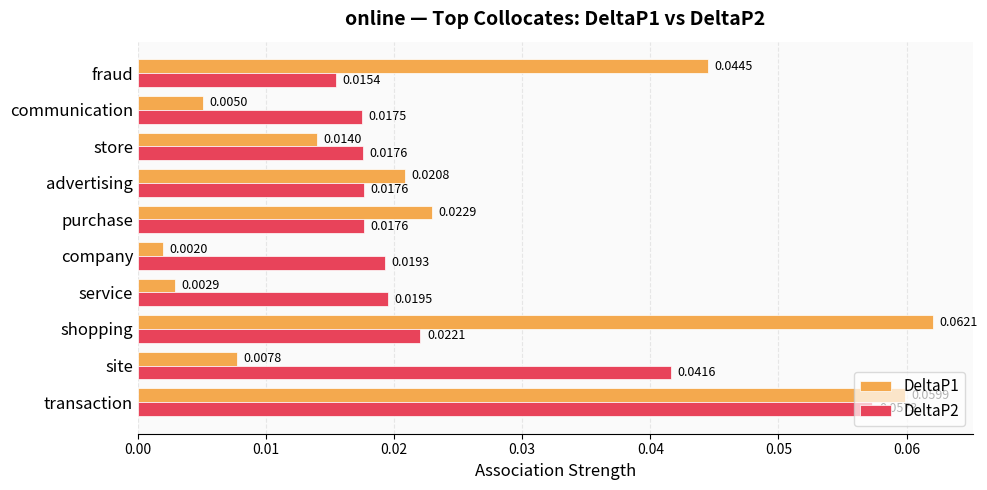

At which label does DeltaP1 reach its minimum?

company